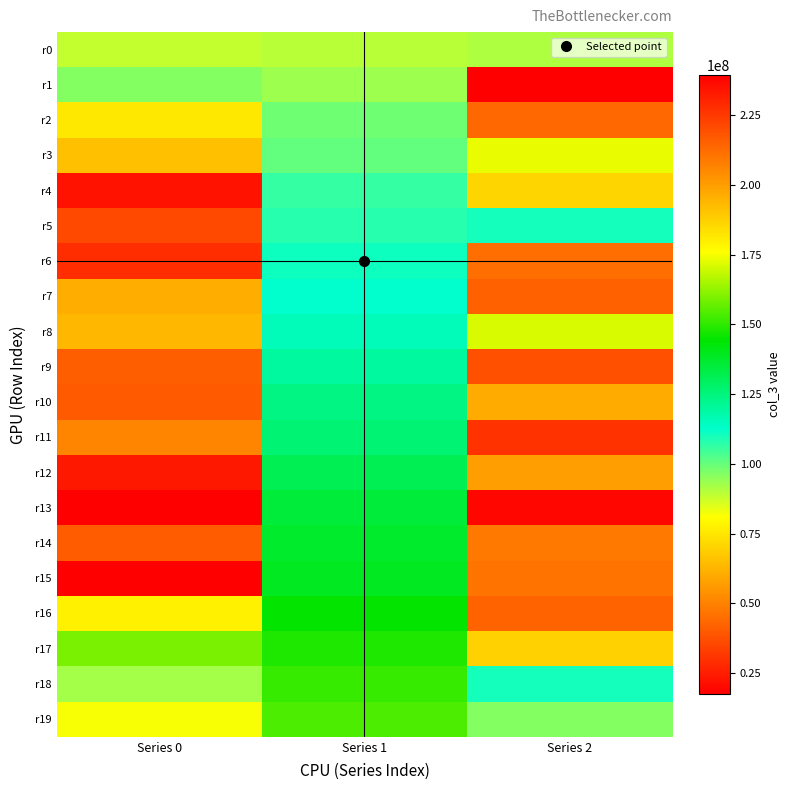

What is the difference between the highest and lowest values at Series 0?

221916042